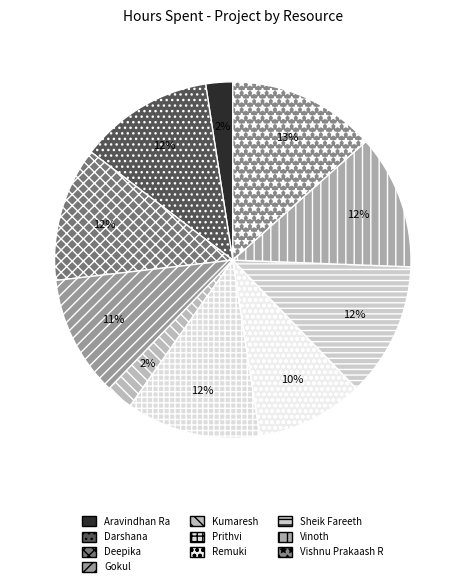

The Prithvi slice represents 7% of the pie. True or false?

False